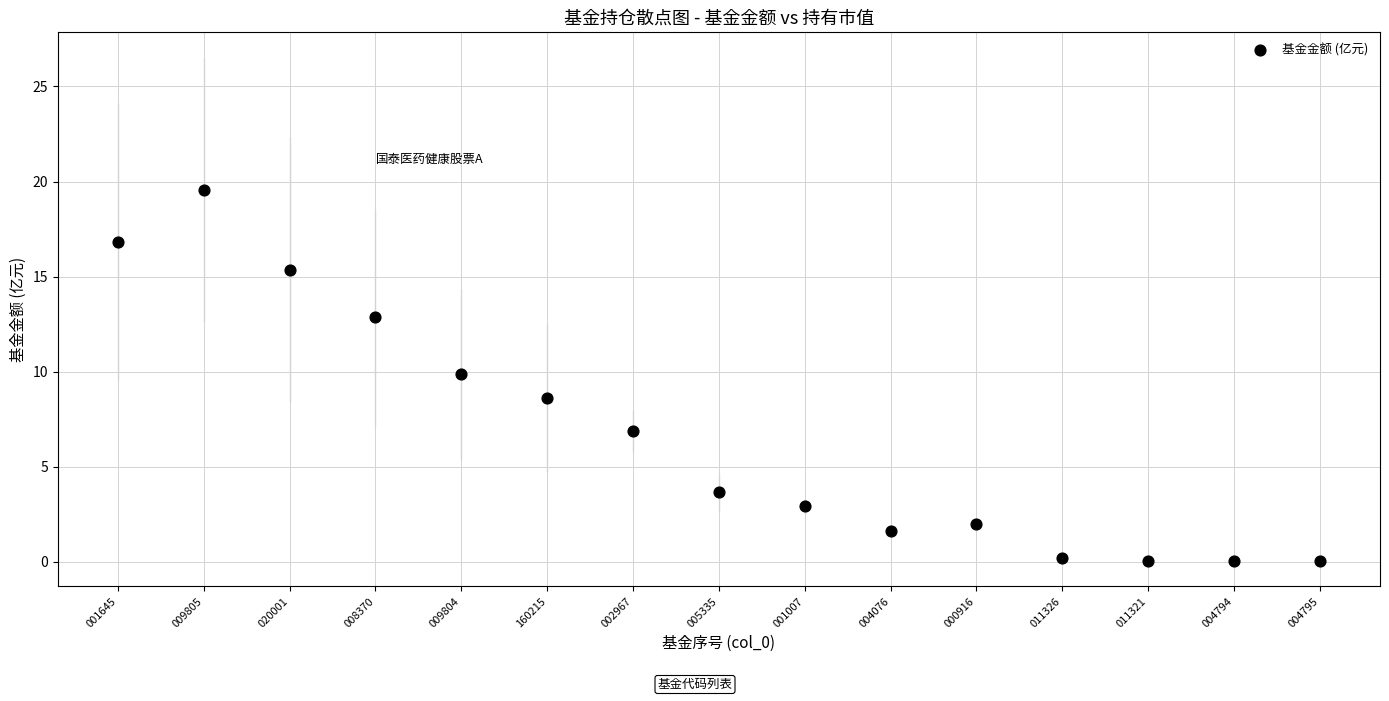

What is the range of Y values (max minus min)?

19.5